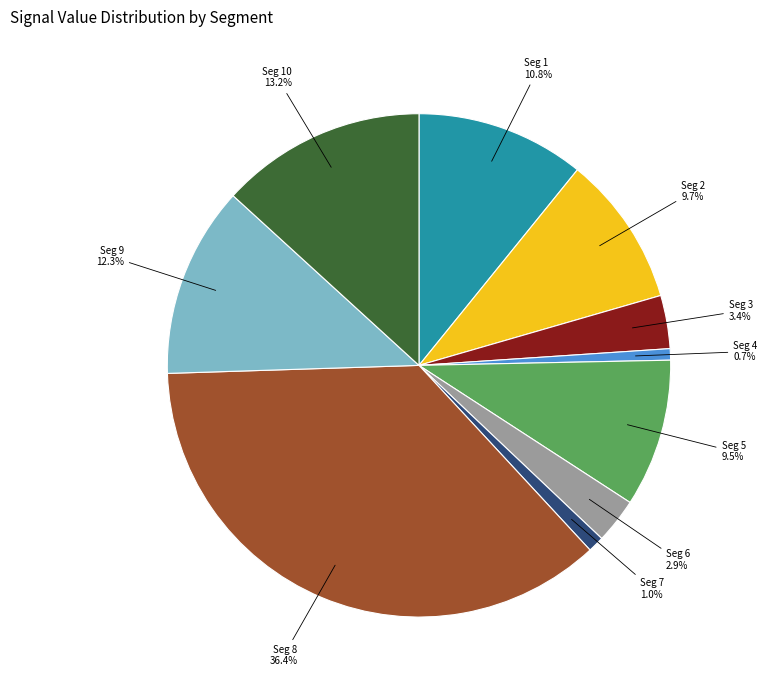

Does any single category account for the majority?

No